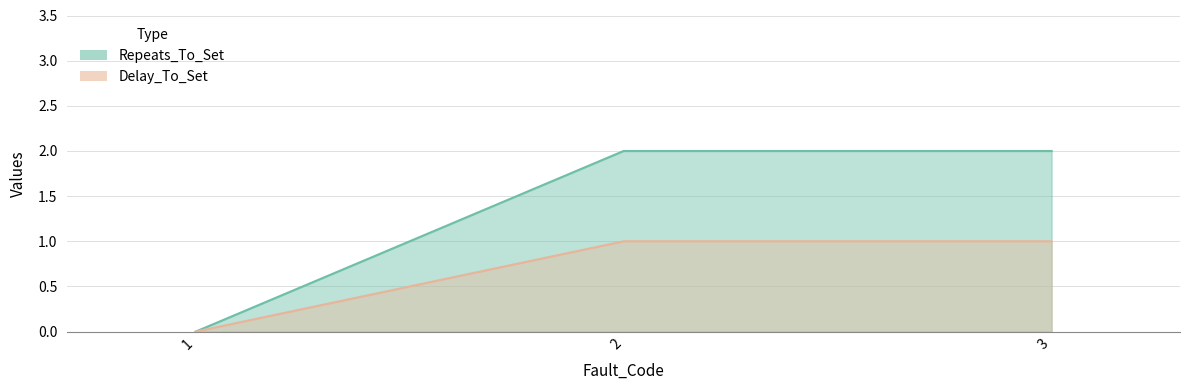

Does the chart have visible grid lines?

Yes